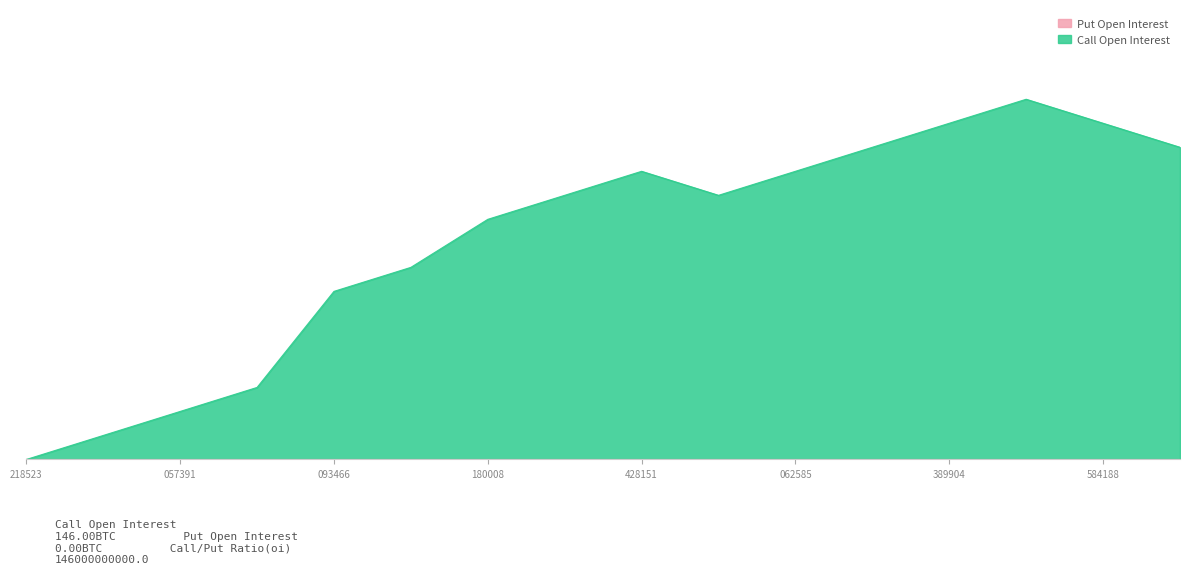

Does the chart have visible grid lines?

Yes